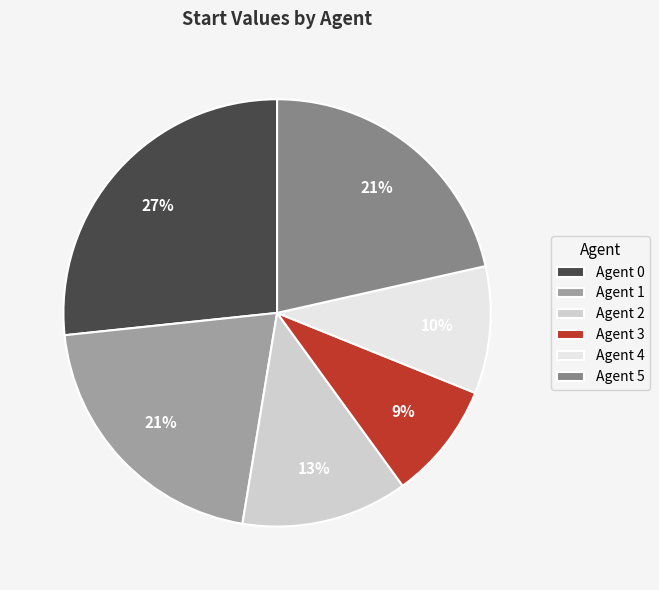

What percentage is the Agent 1 slice, to the nearest percent?

21%